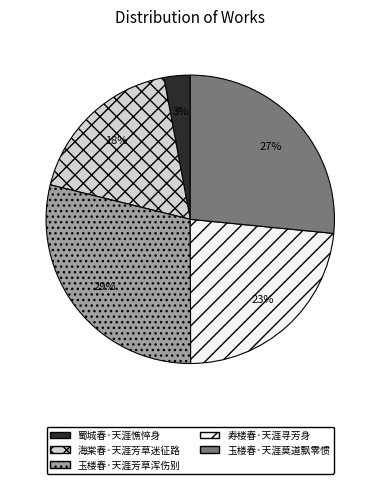

To the nearest percent, what is the average slice percentage?

20%